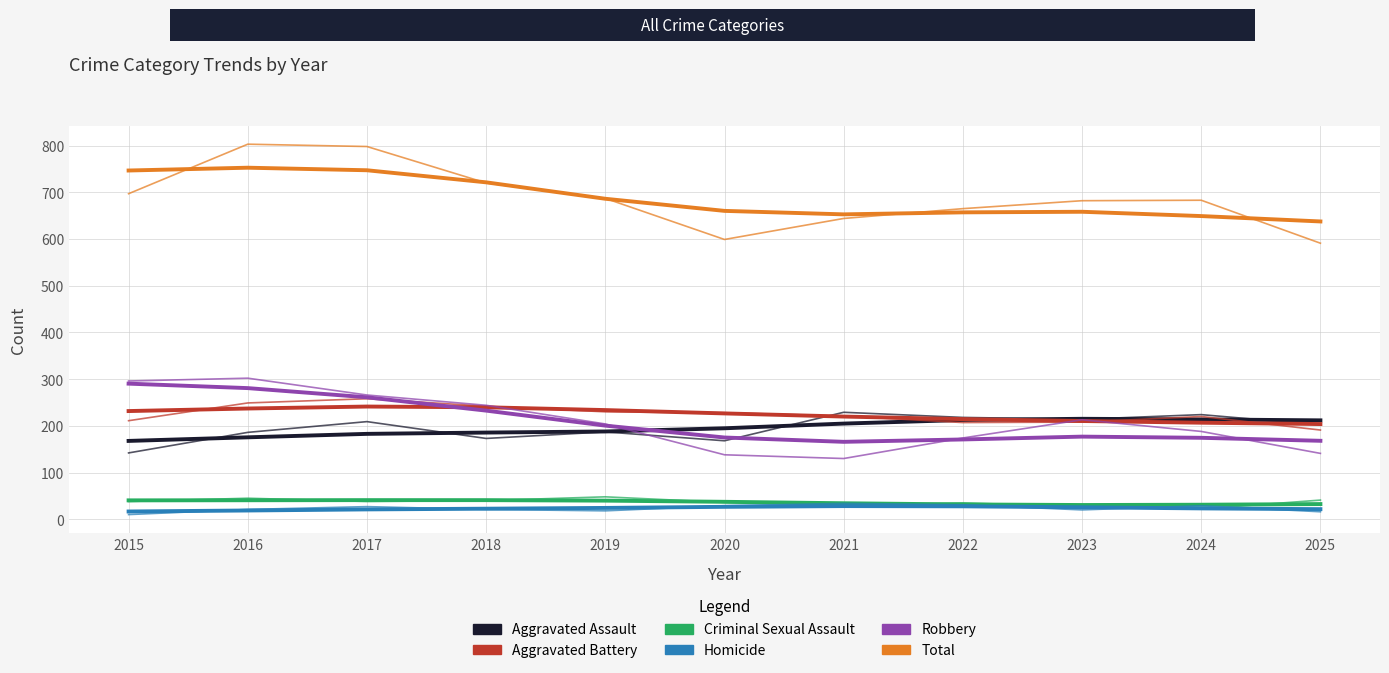

How many values in the Criminal Sexual Assault series are below 38?

5